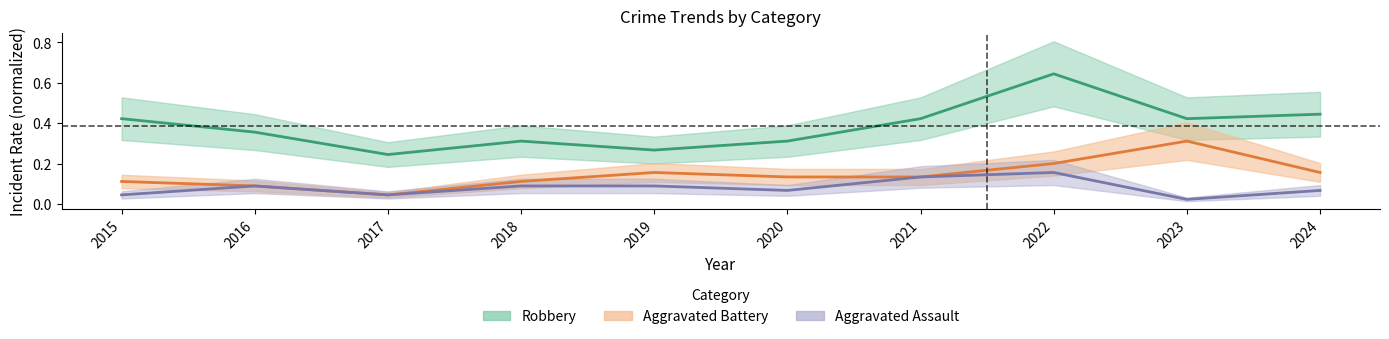

How many series are shown in this chart?

3